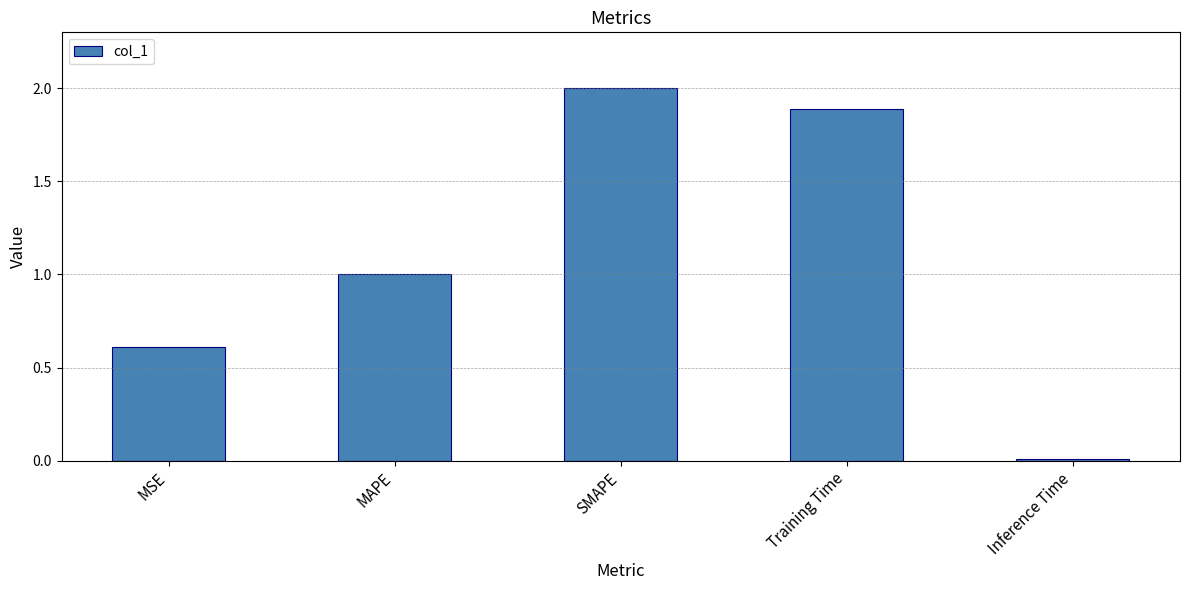

What is the label of the 3rd bar from the left?

SMAPE